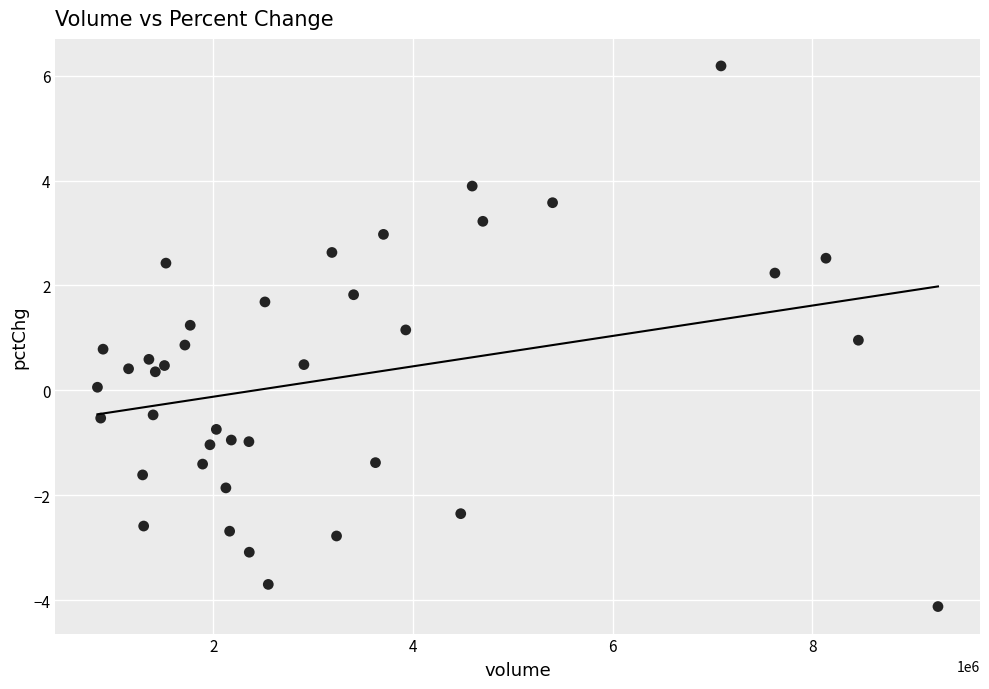

What is the range of X values (max minus min)?

8417641.0